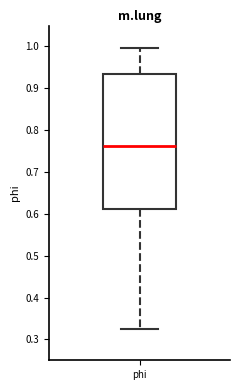

Where does the lower whisker of the box for phi end on the y-axis? The values are not printed on the chart, so give them approximately, as read against the axis.

0.32